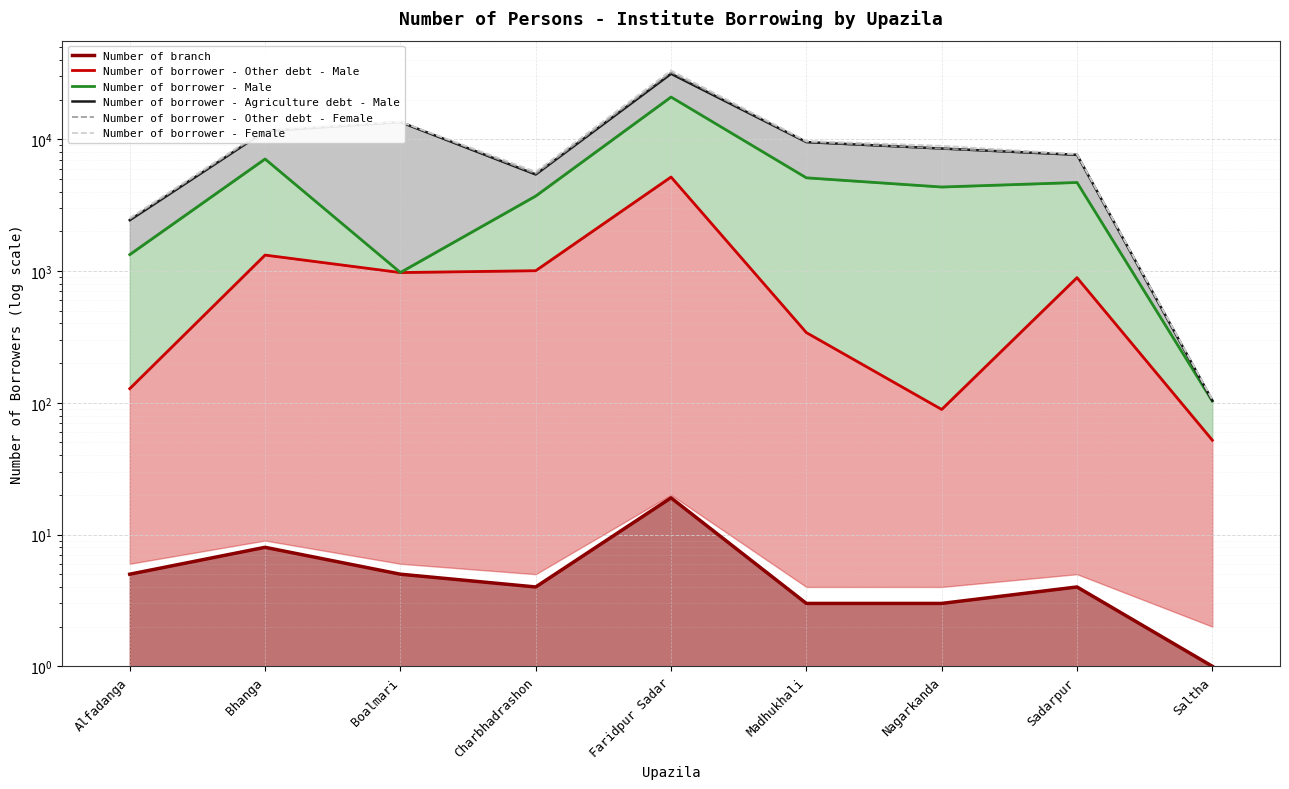

True or false: Number of borrower - Other debt - Male and Number of borrower - Male cross at least once.

False